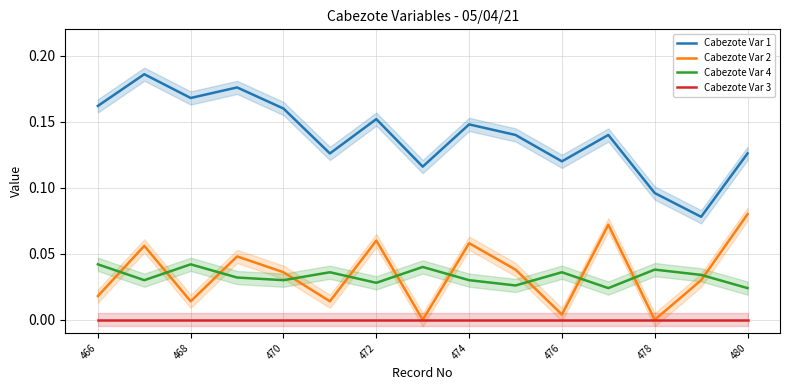

What are all the series names shown in the legend?

Cabezote Var 1, Cabezote Var 2, Cabezote Var 4, Cabezote Var 3